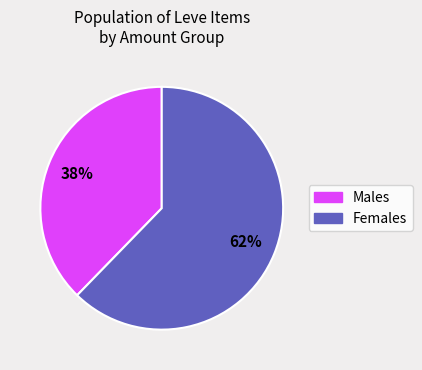

To the nearest percent, what is the average slice percentage?

50%